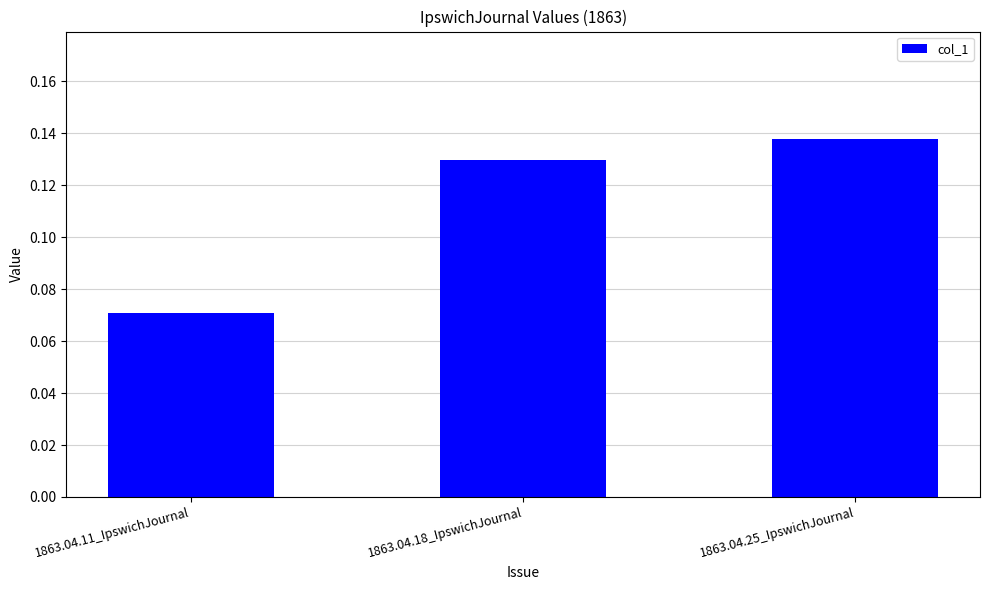

What is the label of the 3rd bar from the left?

1863.04.25_IpswichJournal